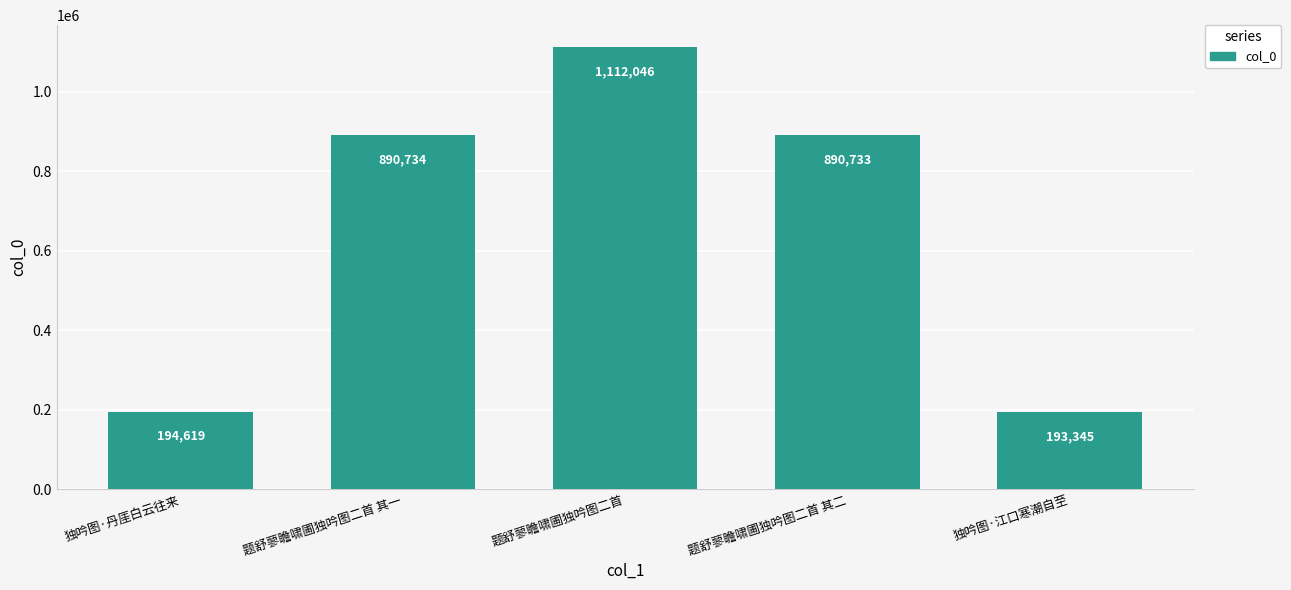

Reading left to right, list all the values displayed in this chart.

独吟图·丹厓白云往来=194619	题舒蓼瞻啸圃独吟图二首 其一=890734	题舒蓼瞻啸圃独吟图二首=1112046	题舒蓼瞻啸圃独吟图二首 其二=890733	独吟图·江口寒潮自至=193345